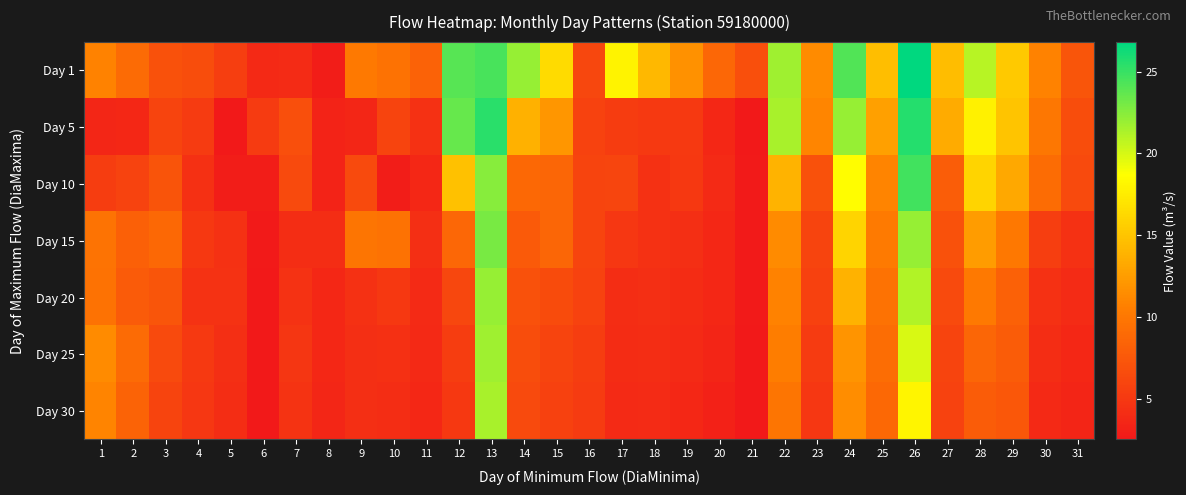

At which category is the sum across all series the highest?

13